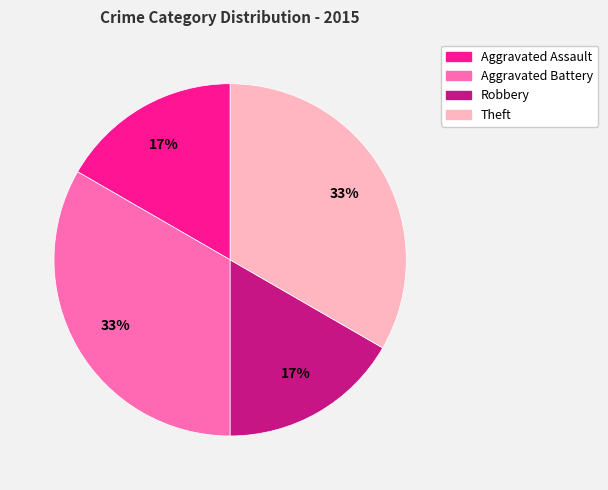

Is there any slice that represents more than half of the pie?

No